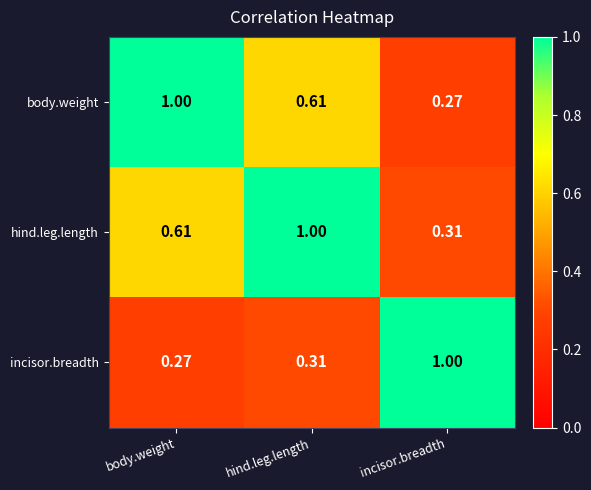

At which label does body.weight reach its minimum?

incisor.breadth